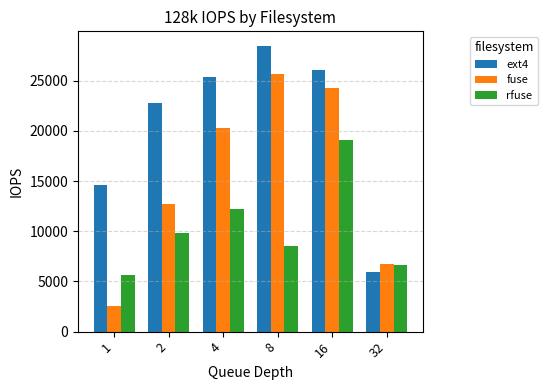

What is the difference between the rfuse values at 1 and 2?

4221